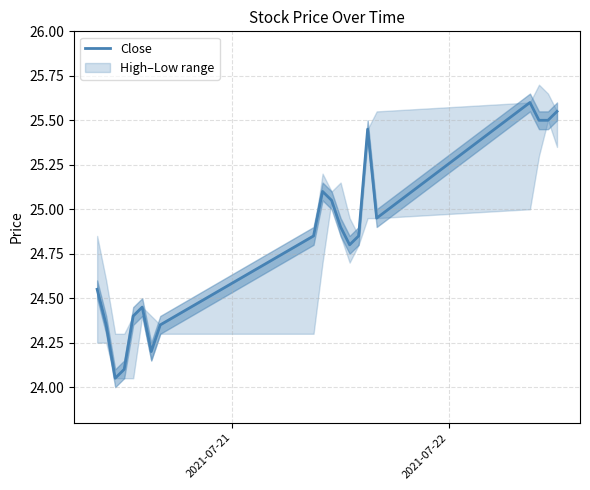

Is it true that the value at 6 is 9.7?

False